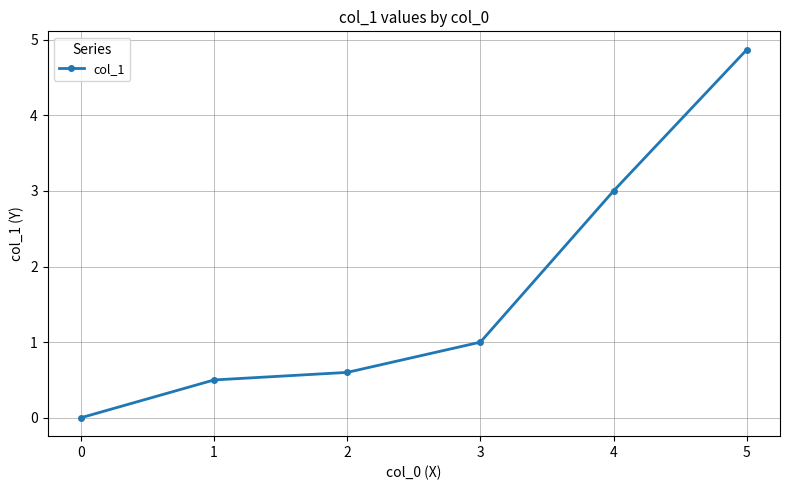

Between 4 and 0, which is larger?

4